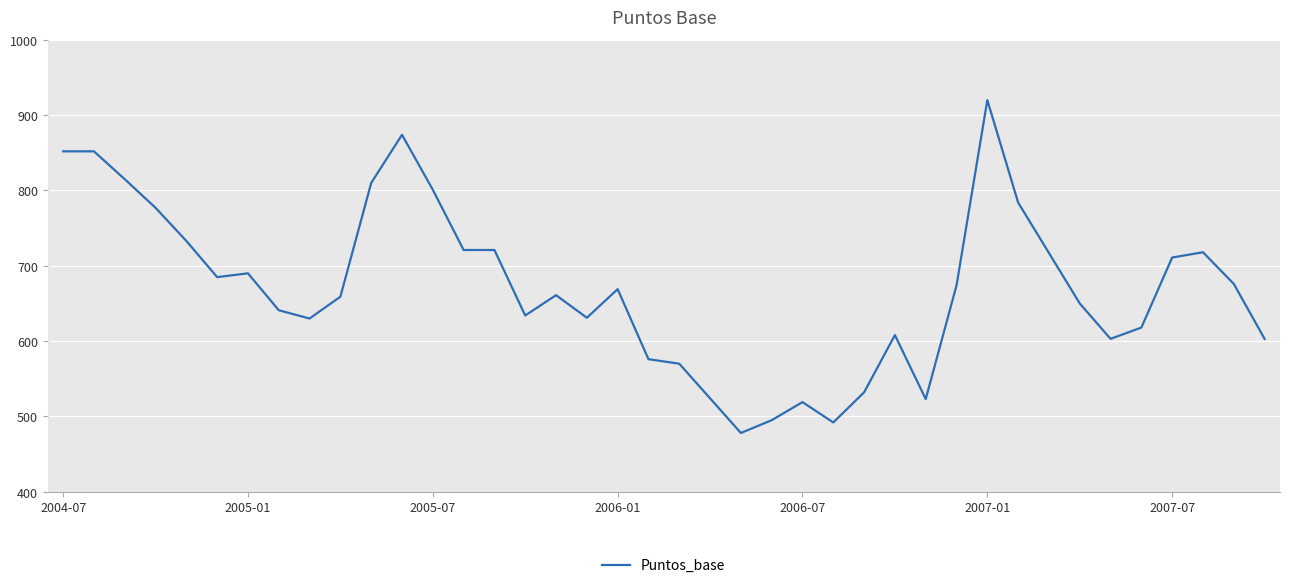

What is the minimum value shown in the chart?

478